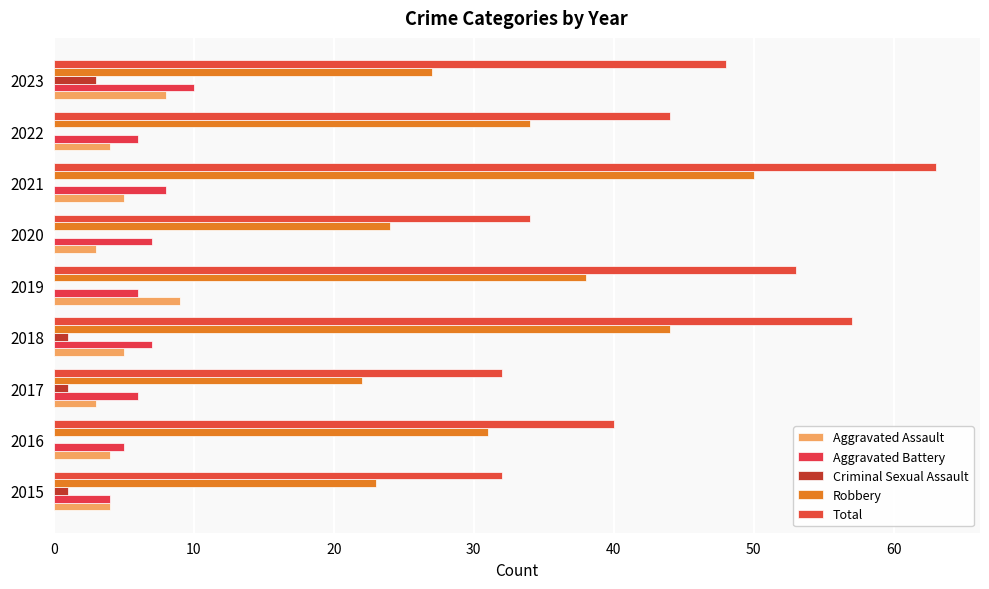

At how many categories does at least one series exceed 25?

9